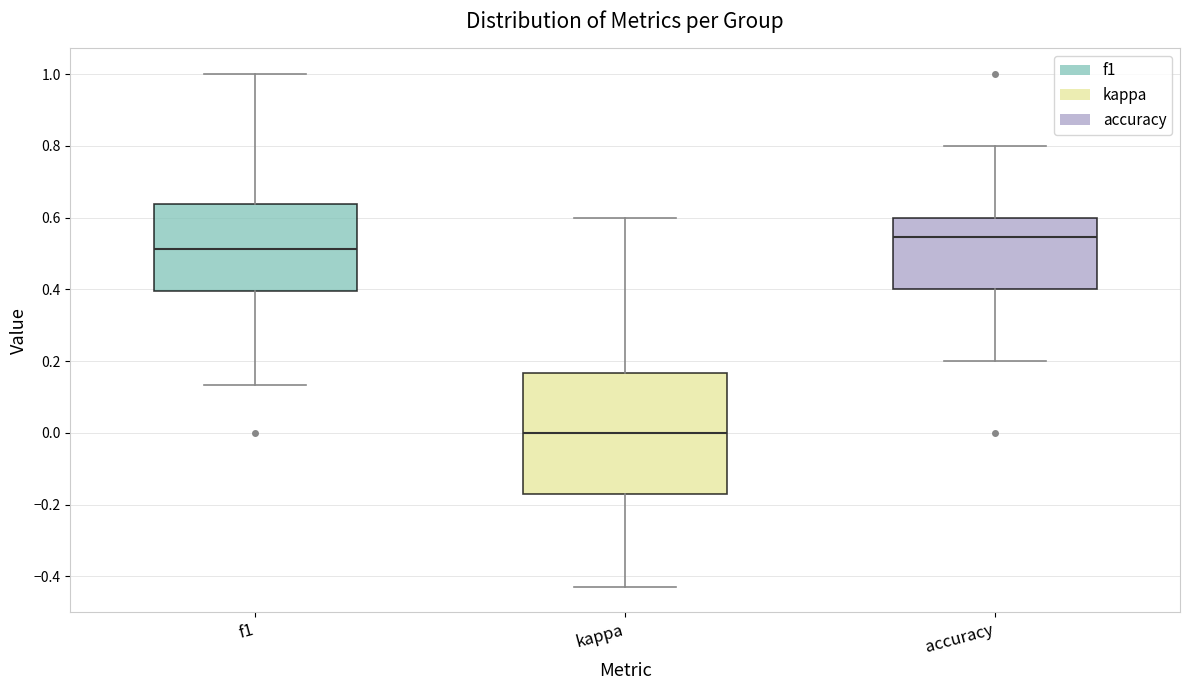

Reading left to right, read every box against the y-axis: the position of its median line, the range the box covers, and the ends of its whiskers. The values are not printed on the chart, so give them approximately, as read against the axis.

f1: median 0.52, box 0.40 to 0.64, whiskers 0.14 to 1.00
kappa: median 0.00, box -0.18 to 0.16, whiskers -0.42 to 0.60
accuracy: median 0.54, box 0.40 to 0.60, whiskers 0.20 to 0.80